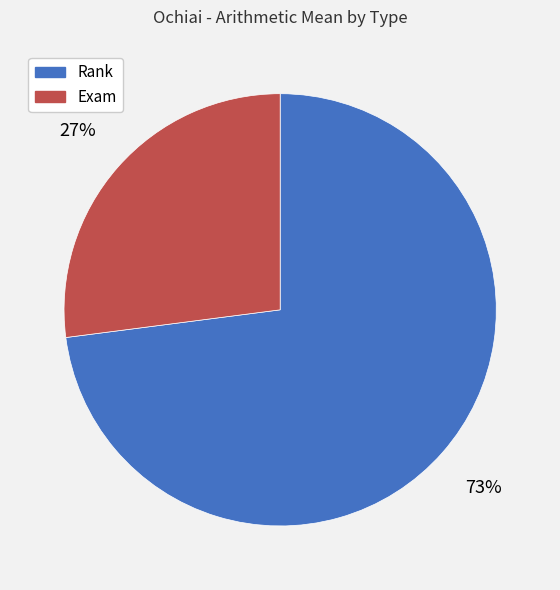

Do Exam and Rank together represent more than half of the pie?

Yes